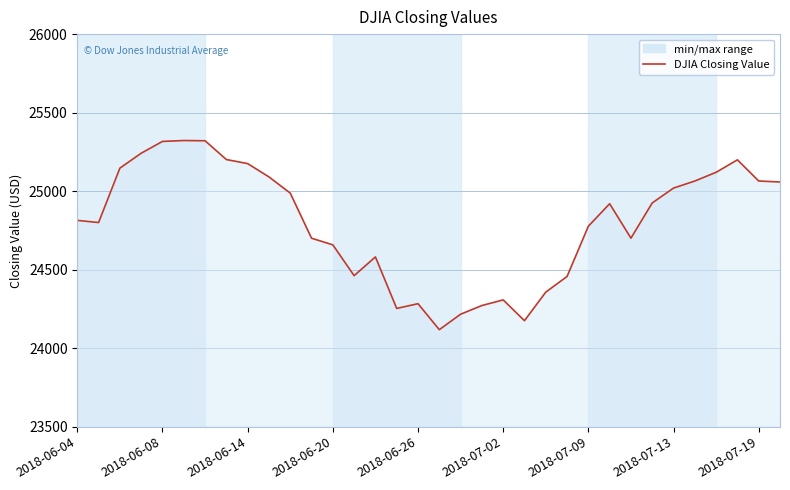

How many lines are shown in the chart?

1